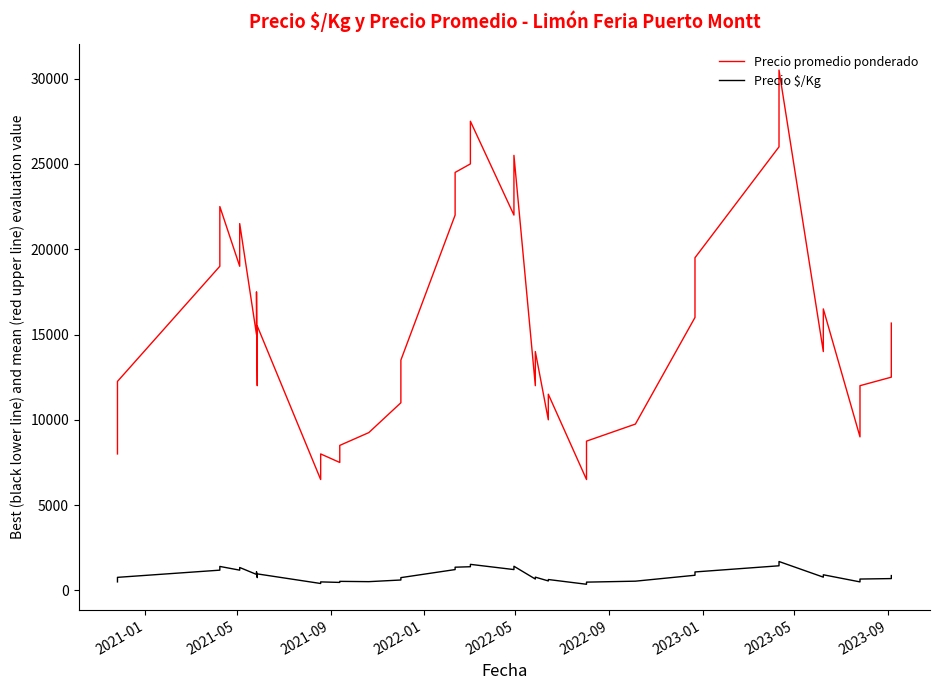

How many interior local valleys does the Precio promedio ponderado series have?

11